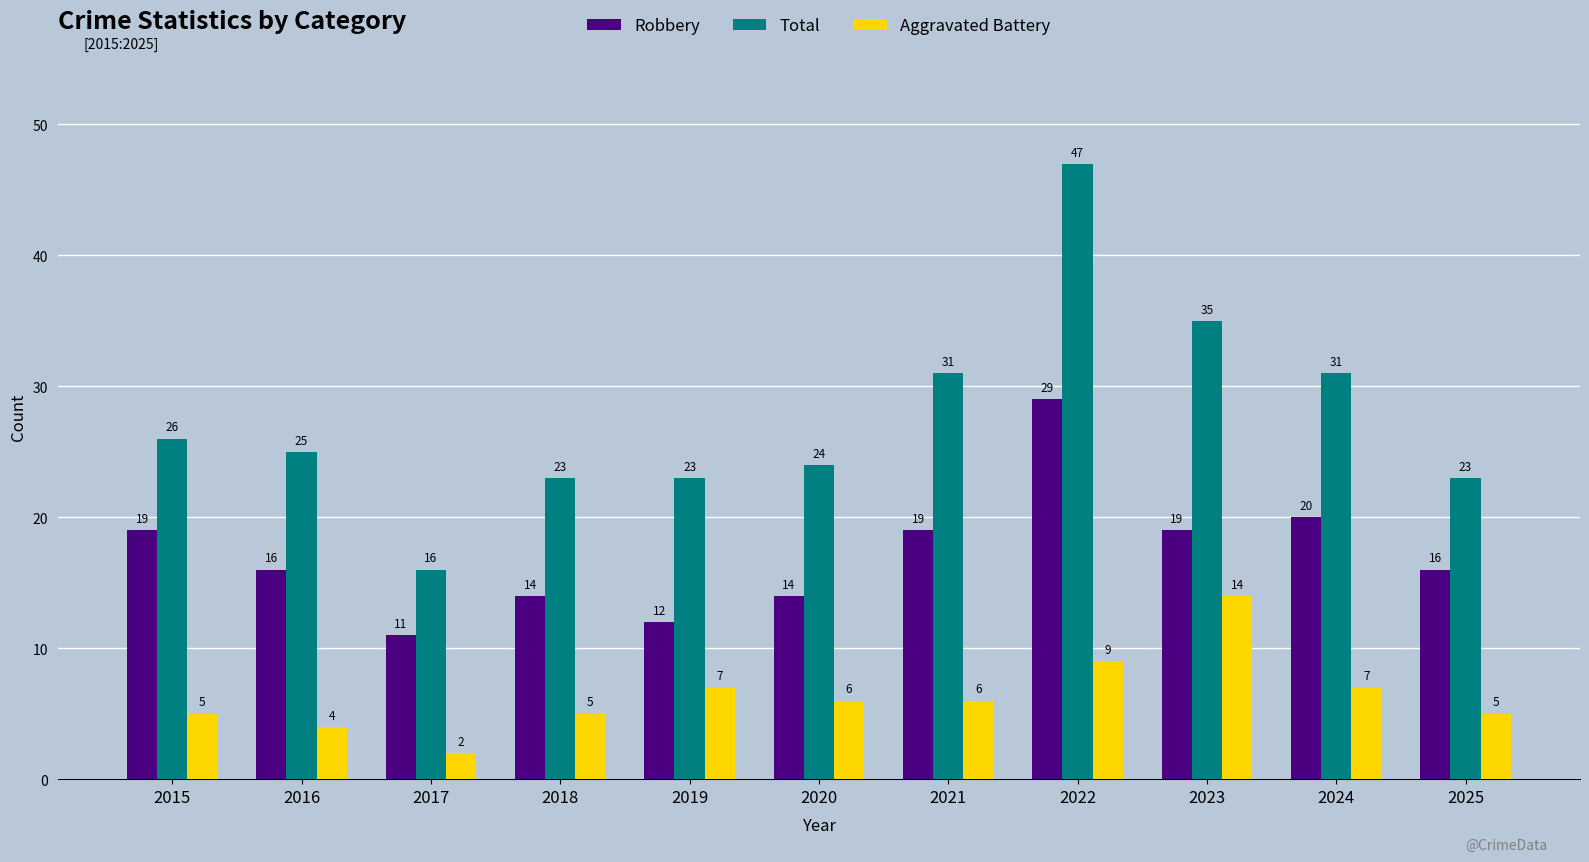

Read the Robbery value at 2017, to the nearest 5.

10